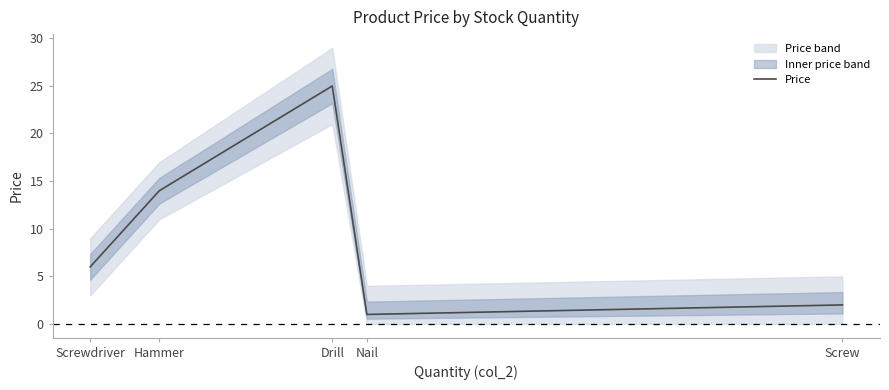

The value at Hammer is 20.5. True or false?

False